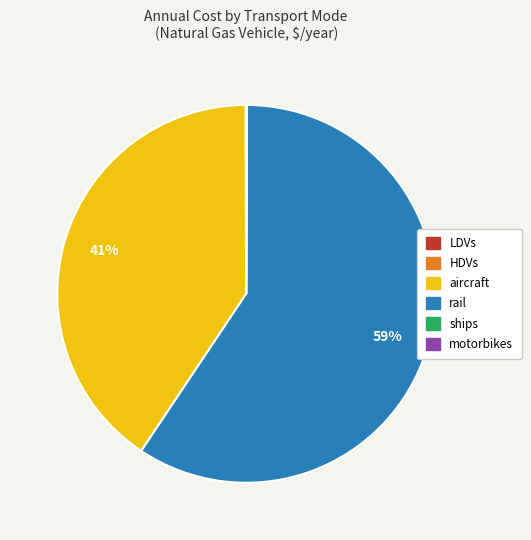

Which slice is the largest?

rail